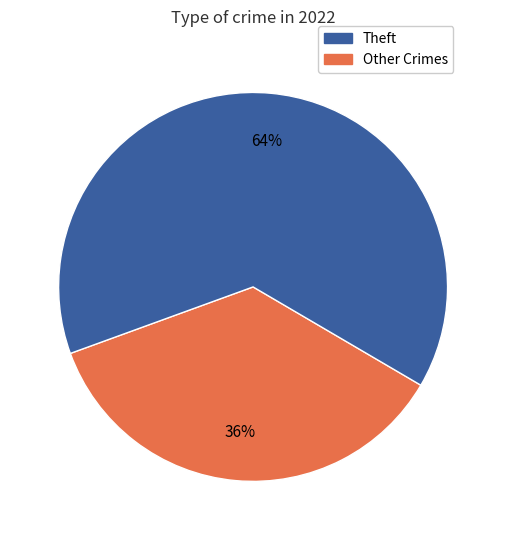

To the nearest percent, what is the difference between the largest and smallest slice percentages?

28%